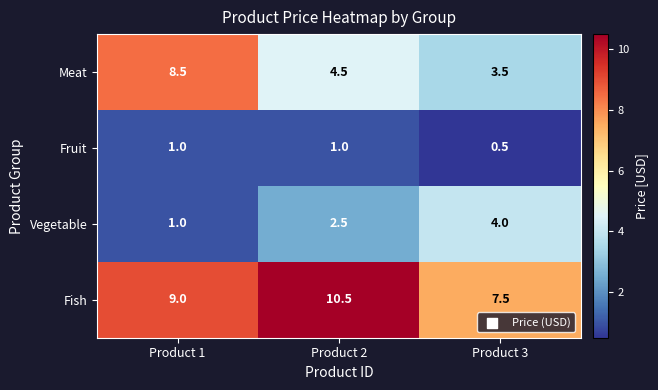

What is the sum of all Fruit values?

2.5